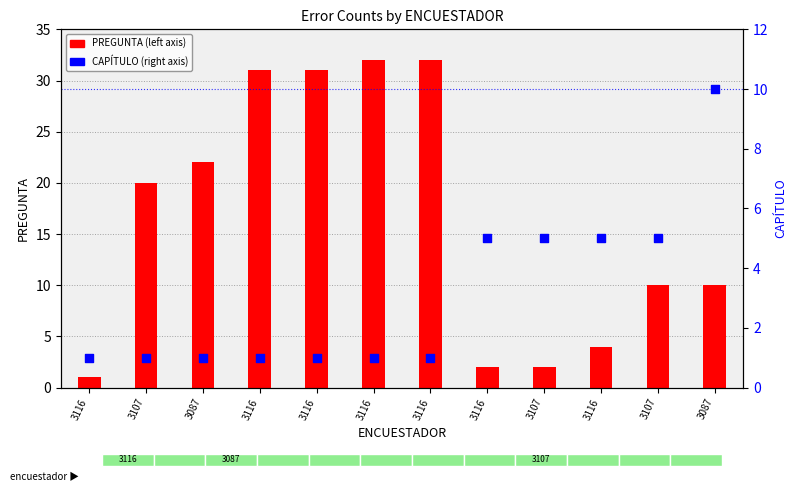

What are all the series names shown in the legend?

PREGUNTA, CAPÍTULO